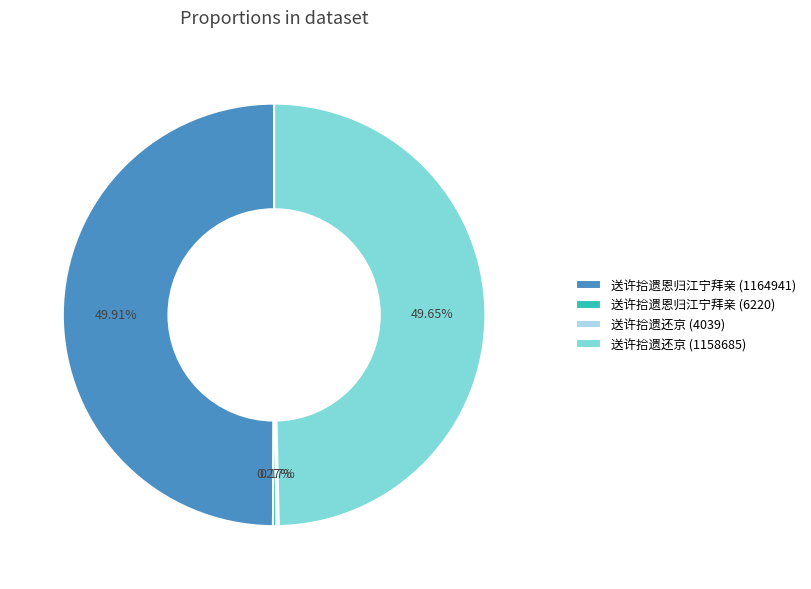

Do 送许拾遗还京 (1158685) and 送许拾遗恩归江宁拜亲 (1164941) together represent more than half of the pie?

Yes